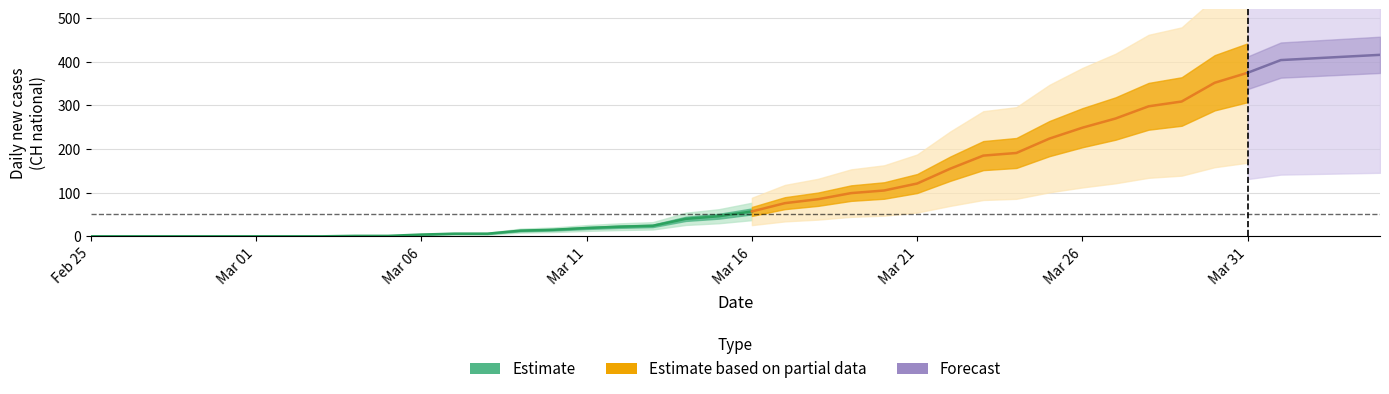

How many values in the CH series are below 57?

20